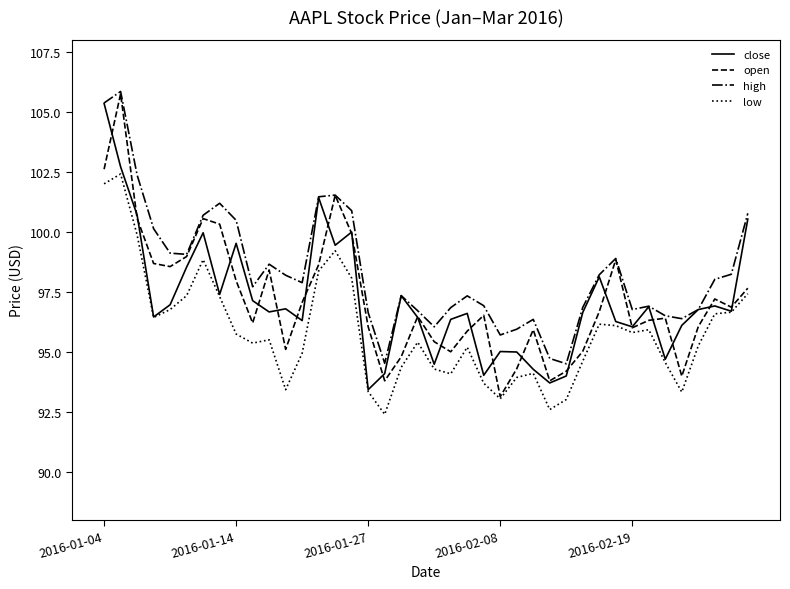

Which series has the largest total across all categories?

high